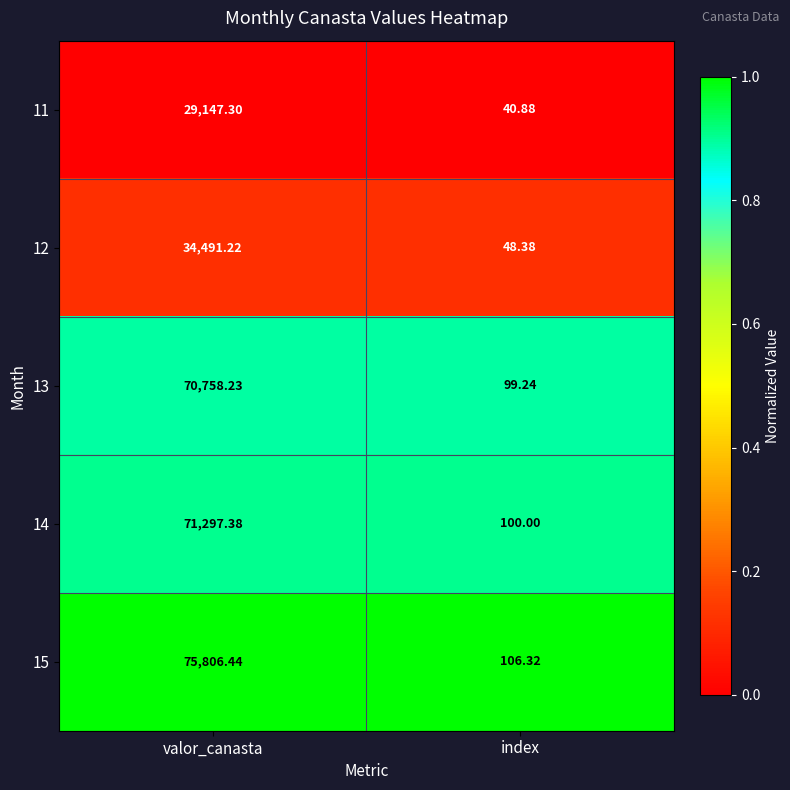

Which category has the highest value across all series?

valor_canasta